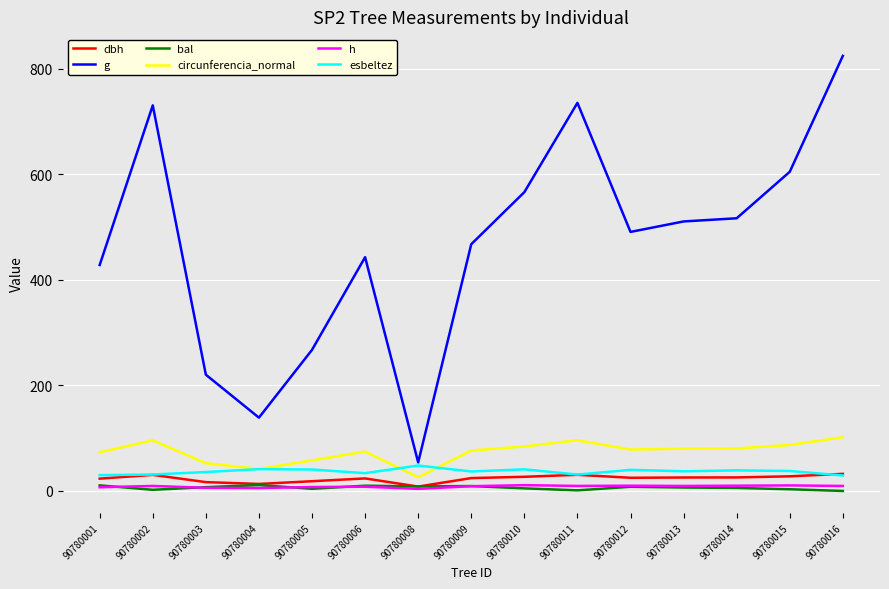

Between 90780005 and 90780016, which series saw the biggest shift?

g